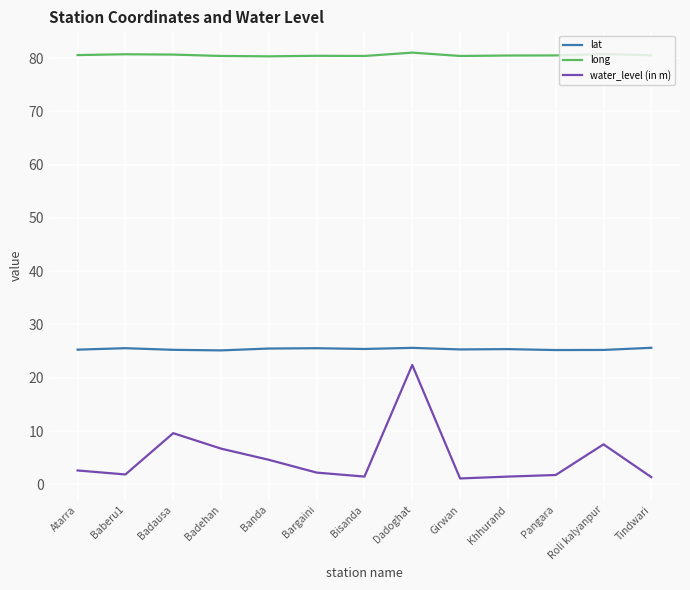

The value of lat at Pangara is 40.9. True or false?

False